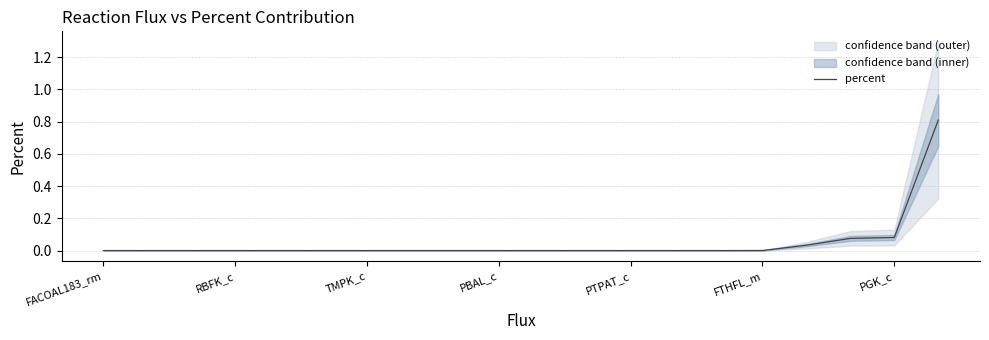

What is the maximum value for percent?

0.8